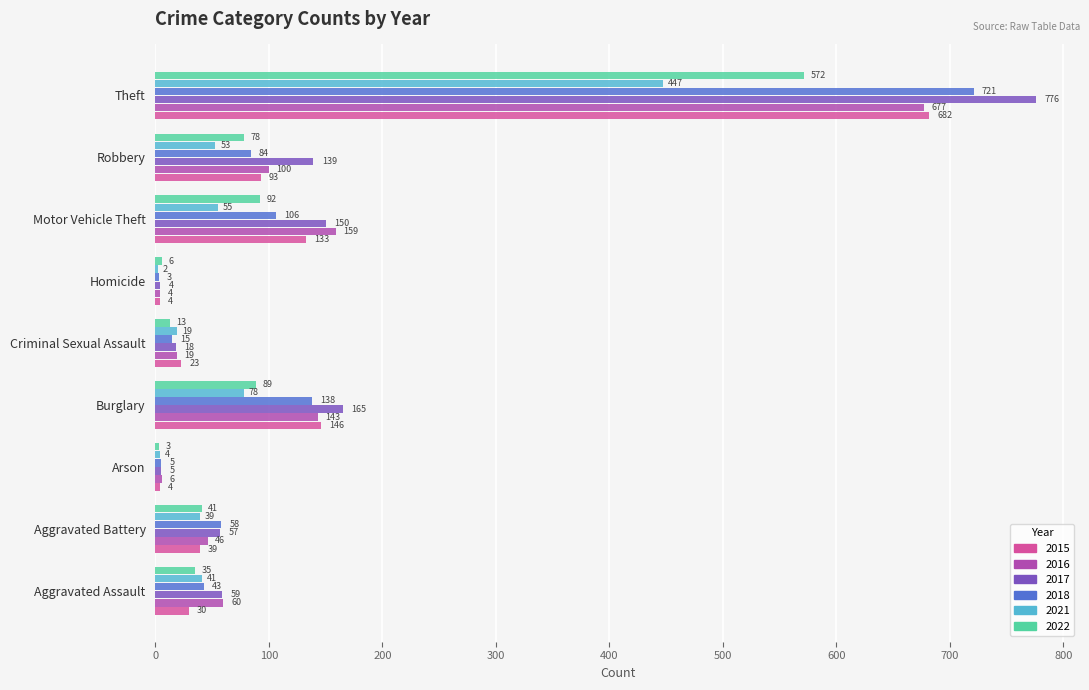

At which label is 2015 closest to 343?

Burglary